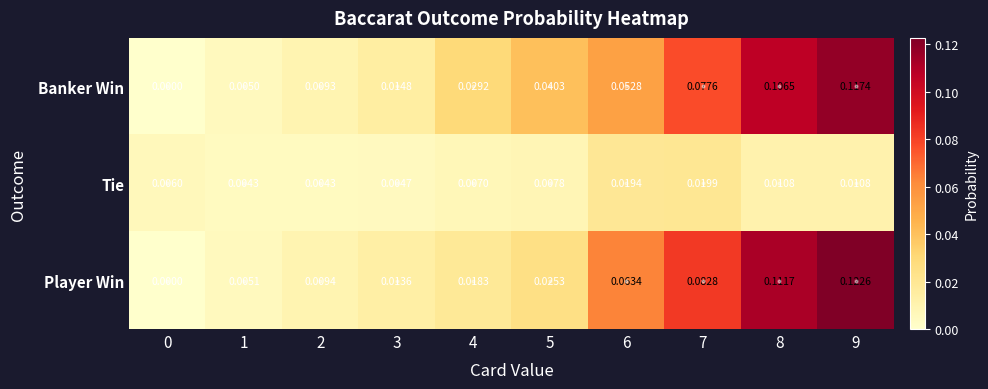

How many distinct data groups are displayed?

3